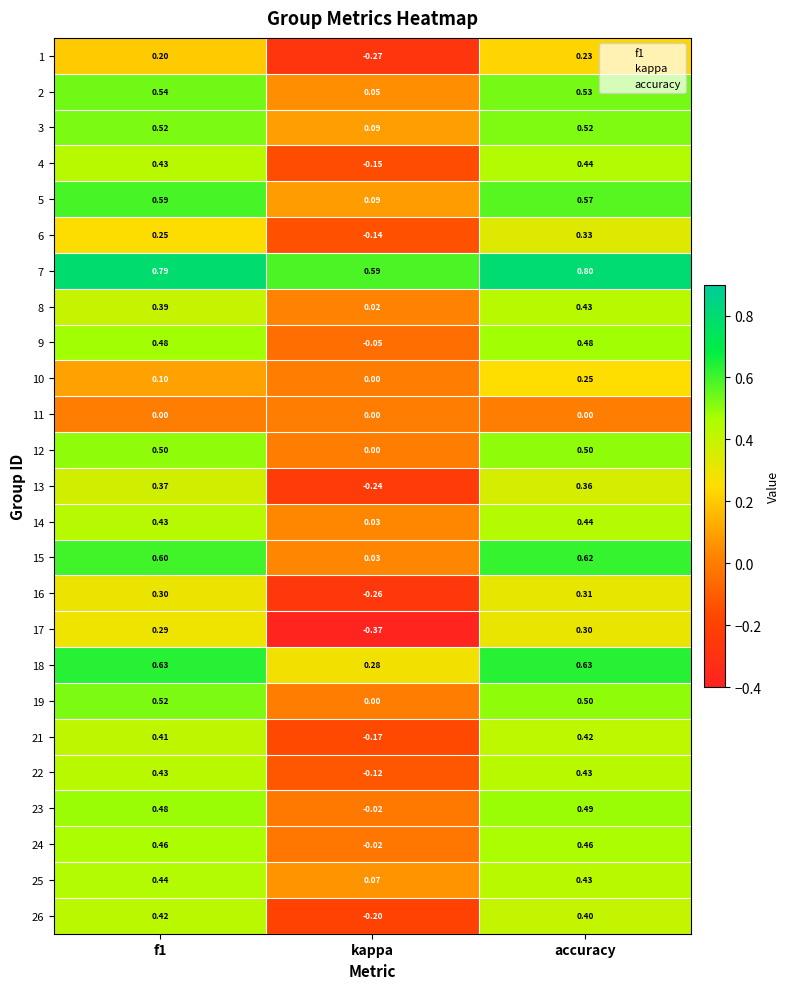

How many positive values does the 12 series have?

2